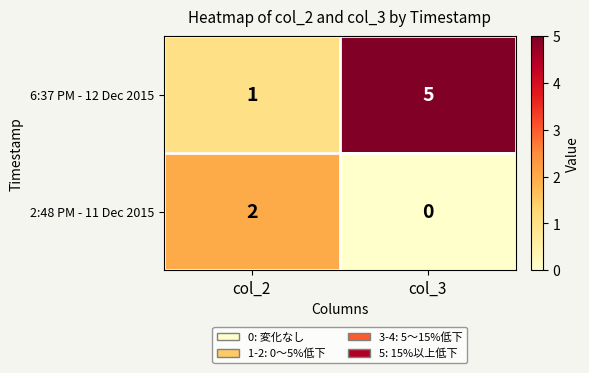

Reading left to right, transcribe all the data shown in this chart.

6:37 PM - 12 Dec 2015: 1	5
2:48 PM - 11 Dec 2015: 2	0